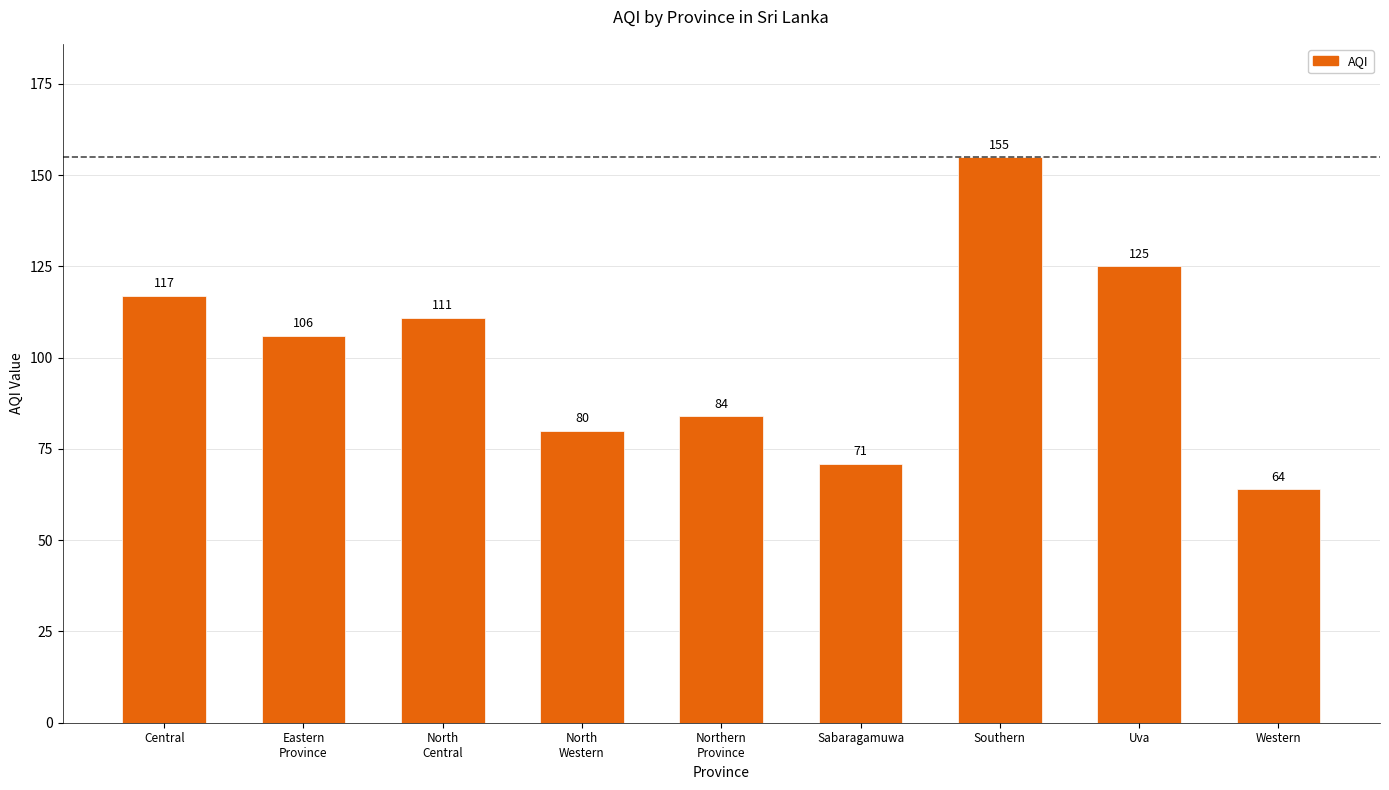

How many series are shown in this chart?

1